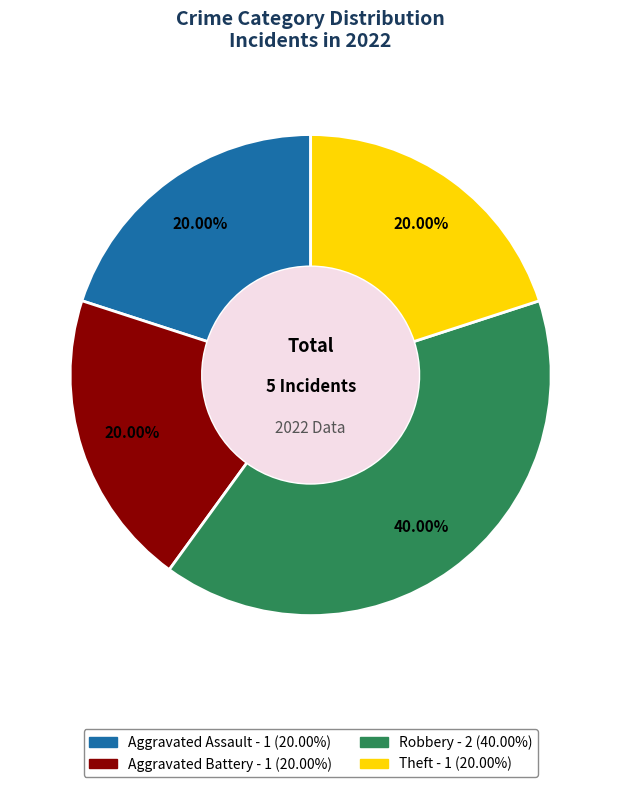

To the nearest percent, what portion does Aggravated Battery represent?

20%